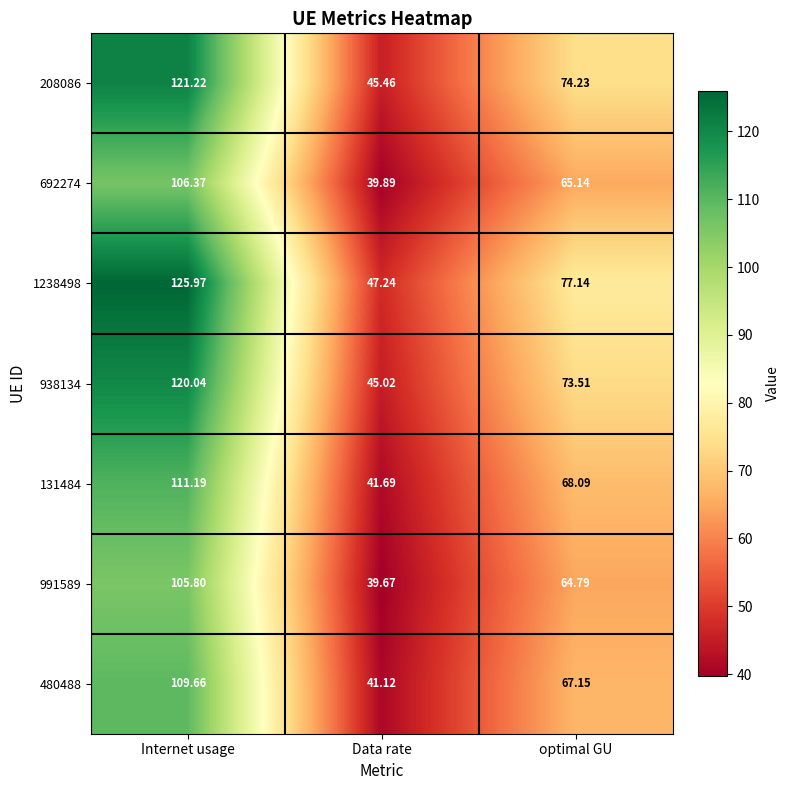

At which category is the sum across all series the highest?

Internet usage